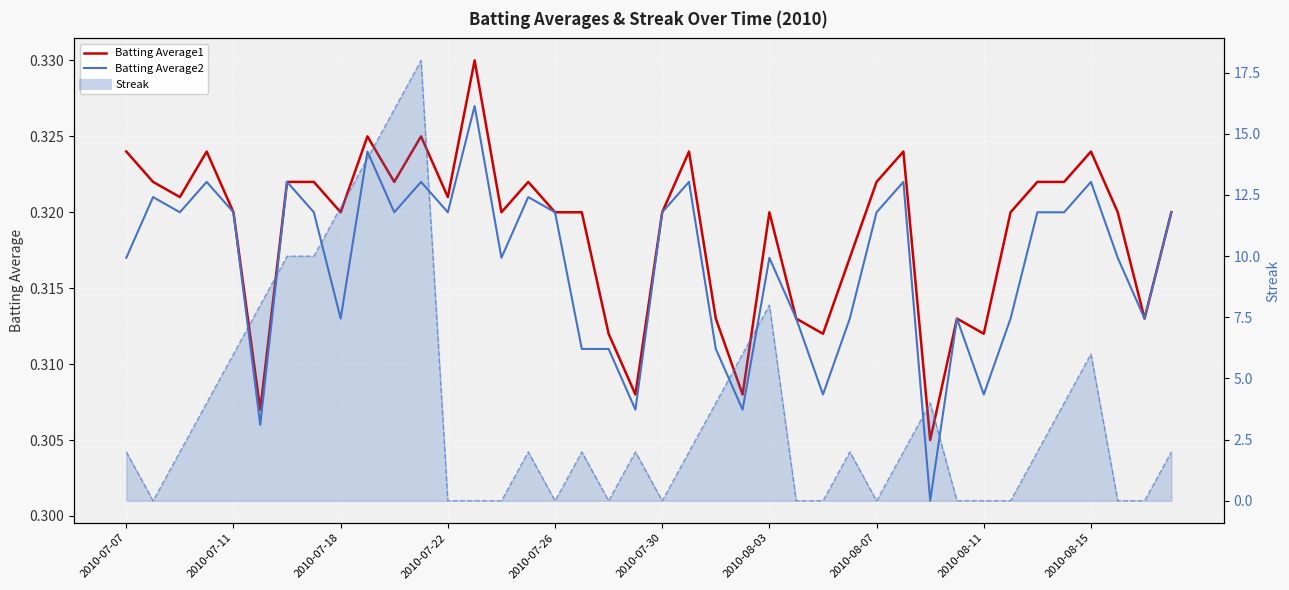

At 22, list the series in order from smallest to largest.

Batting Average2, Batting Average1